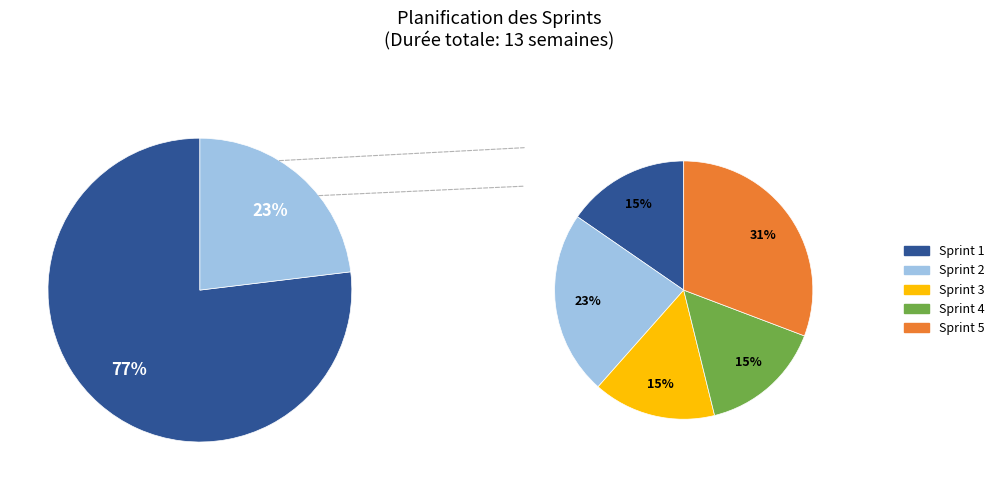

Between Sprint 5 and Sprint 2, which is larger?

Sprint 5